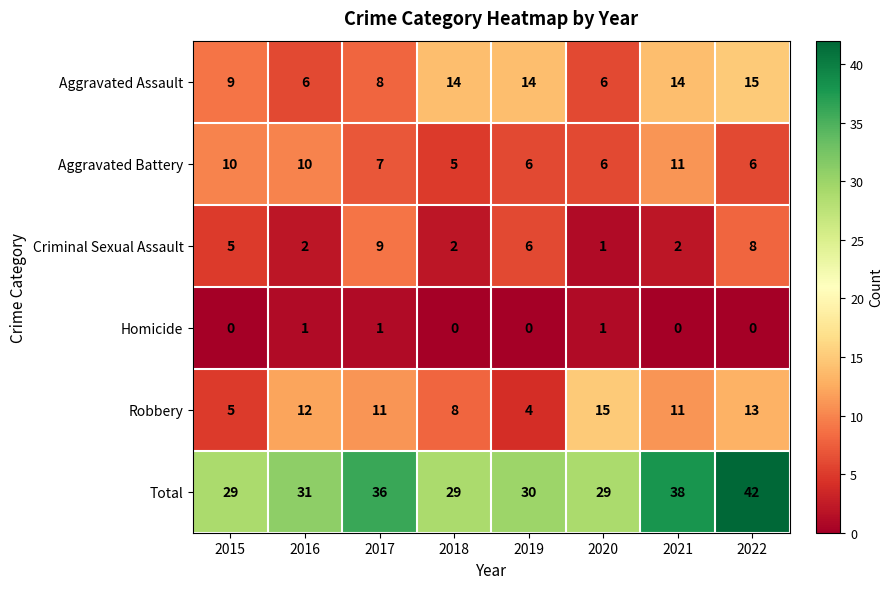

Is it true that Aggravated Assault equals 4 at 2018?

False